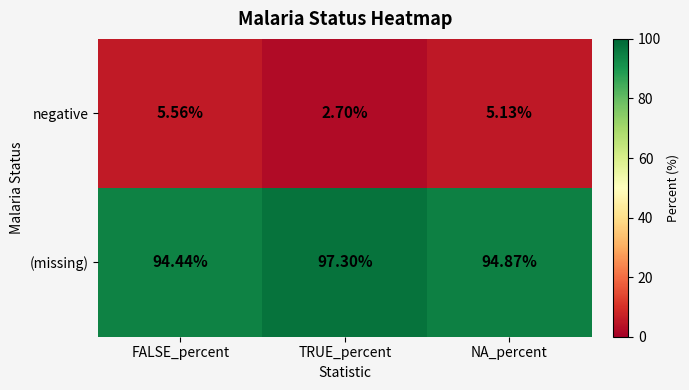

At NA_percent, list the series in order from largest to smallest.

(missing), negative